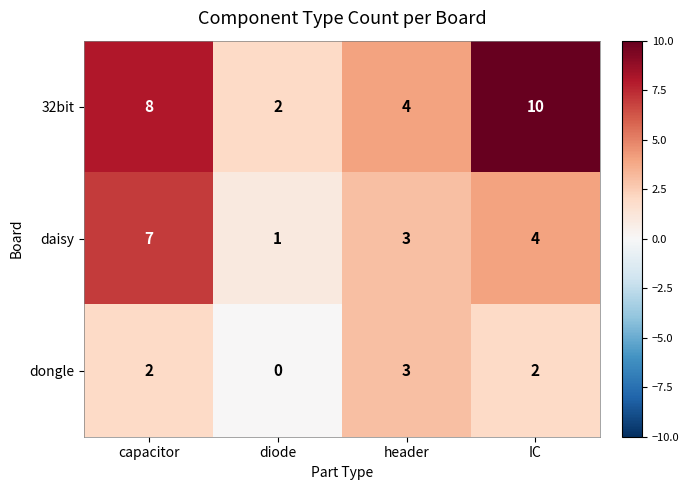

True or false: 32bit has a value of 1 at diode.

False